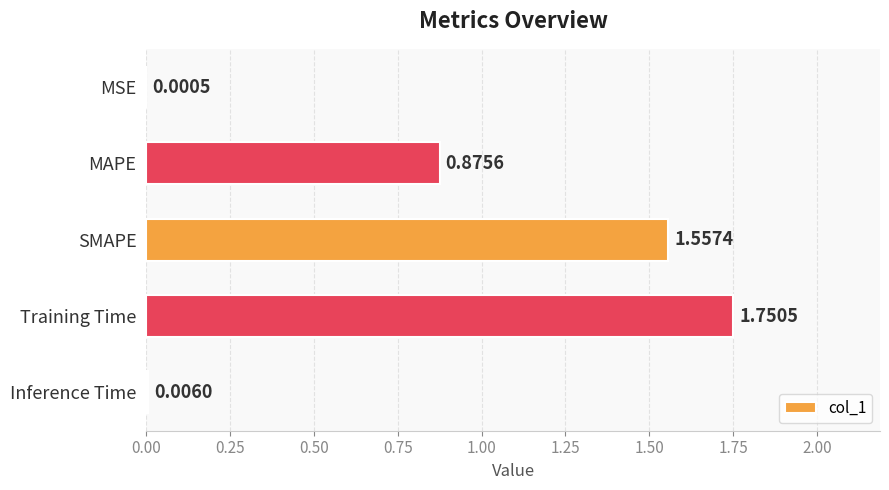

At which label is the value closest to 0?

MSE